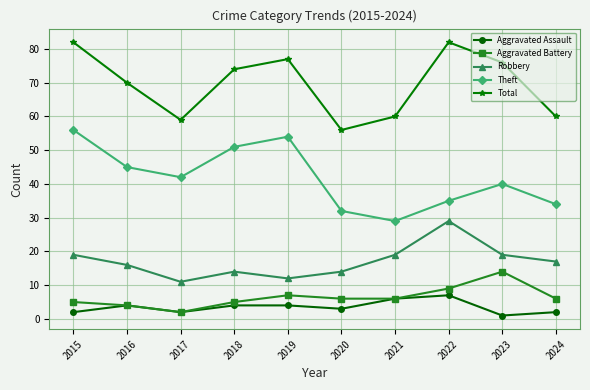

How many interior local valleys does the Aggravated Assault series have?

3